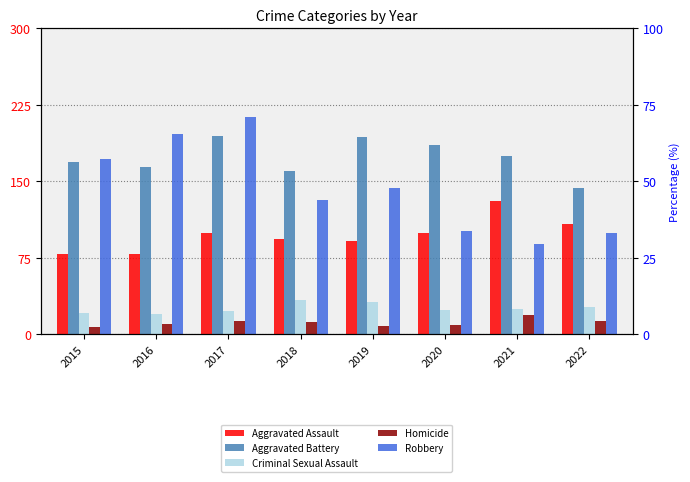

What are all the series names shown in the legend?

Aggravated Assault, Aggravated Battery, Criminal Sexual Assault, Homicide, Robbery